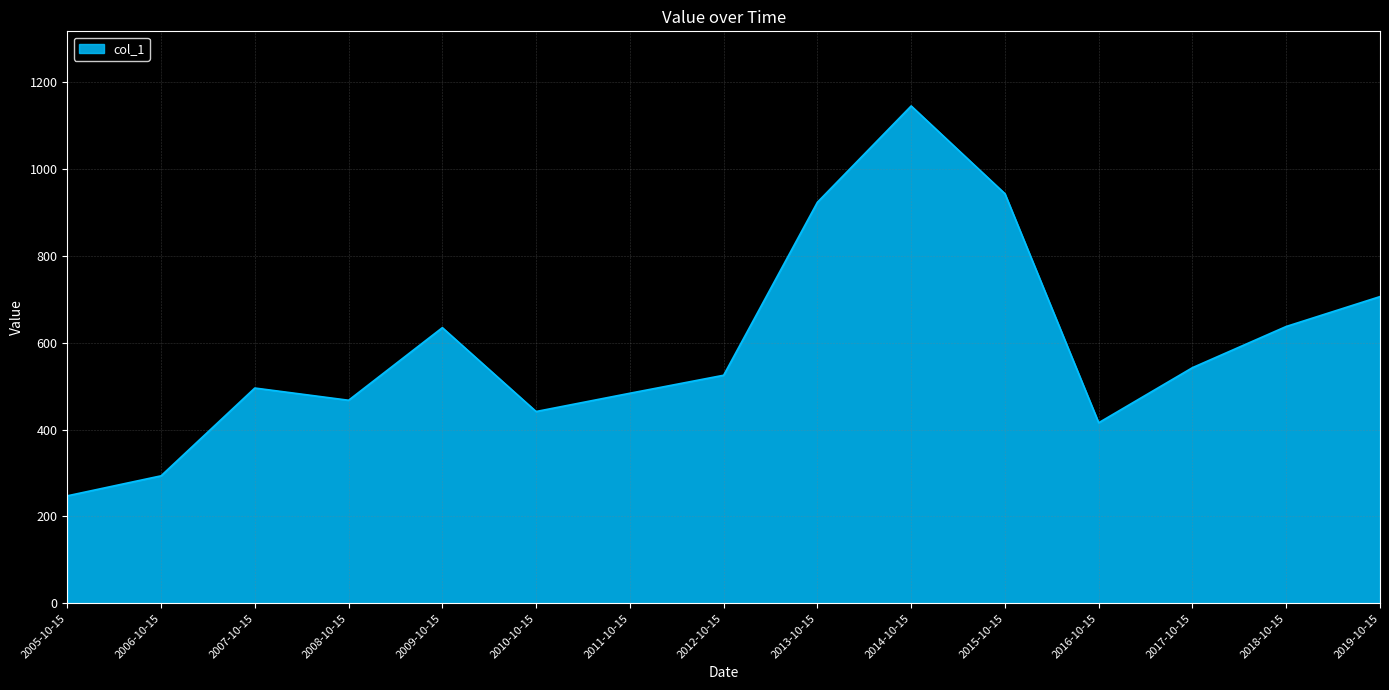

Where is the data nearest to the value 696?

2019-10-15